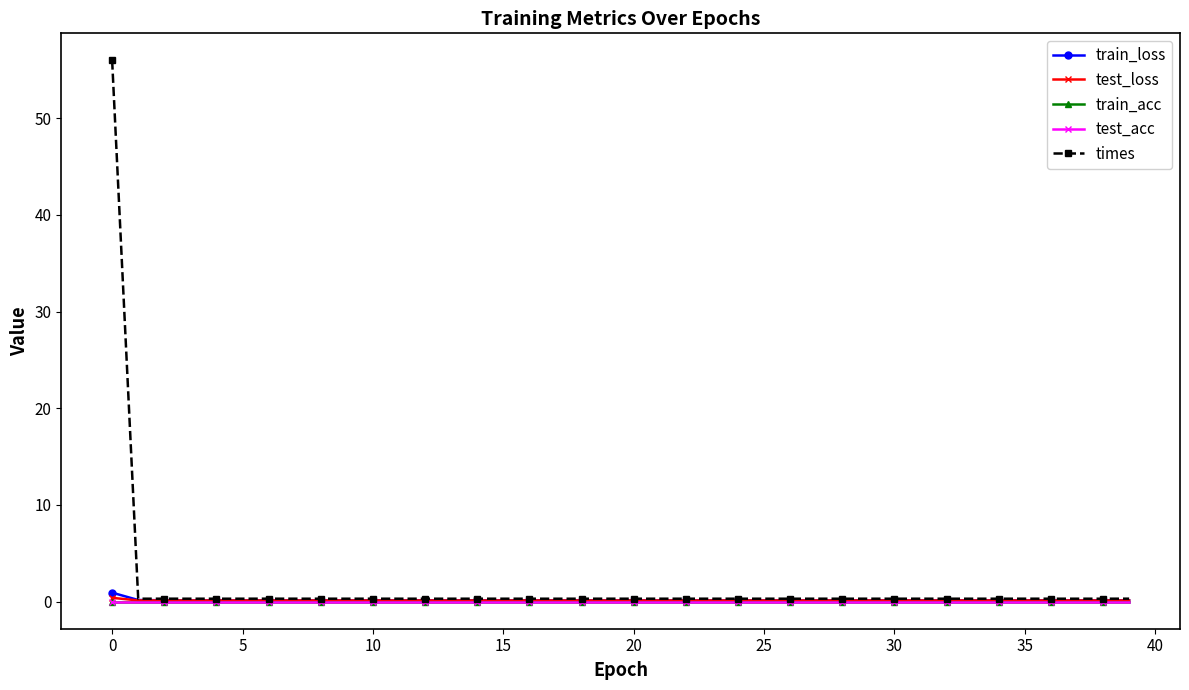

What is the label of the 22nd point from the right?

18